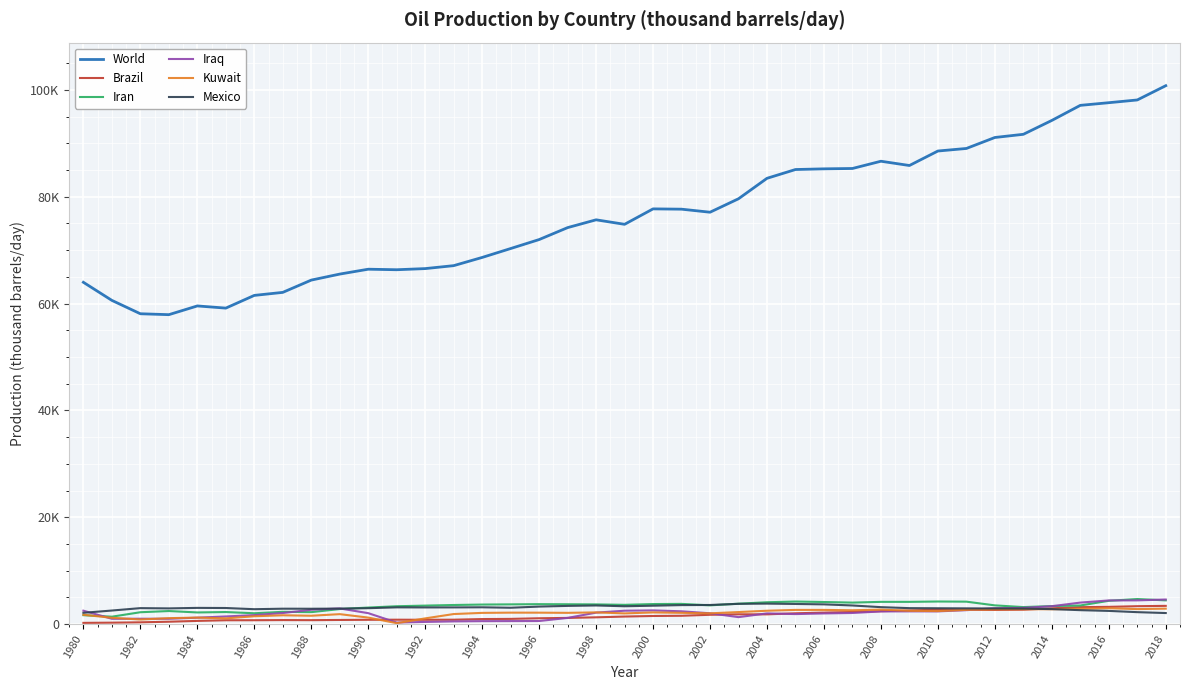

At which category does Brazil reach its first local peak?

1994